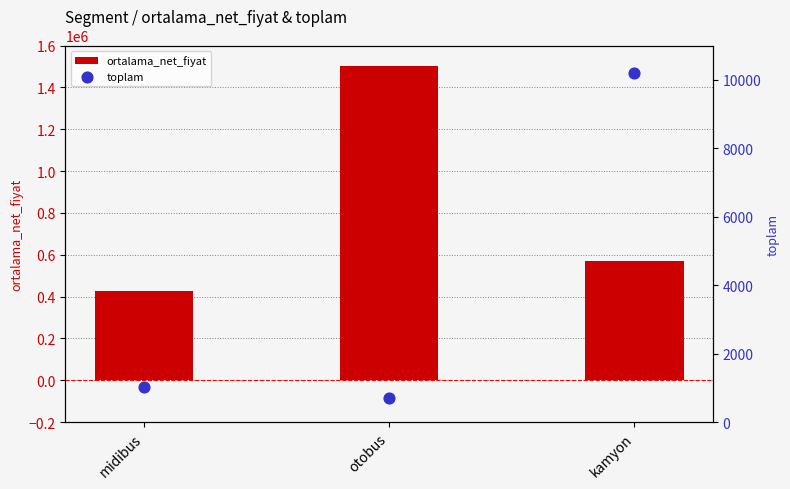

At which category is the sum across all series the highest?

otobus